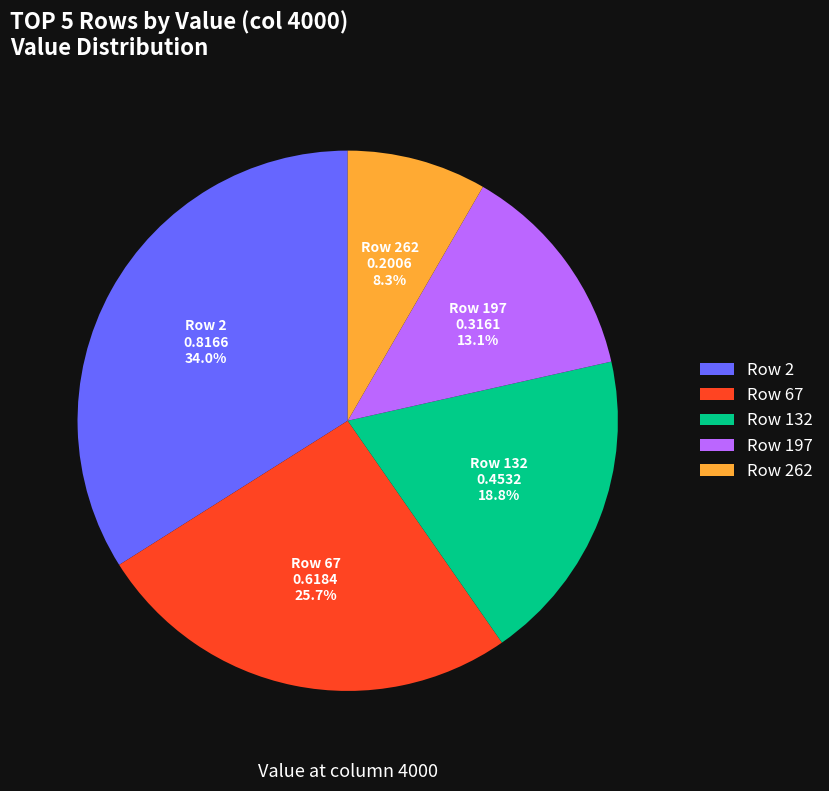

What is the largest slice in the pie chart?

Row 2